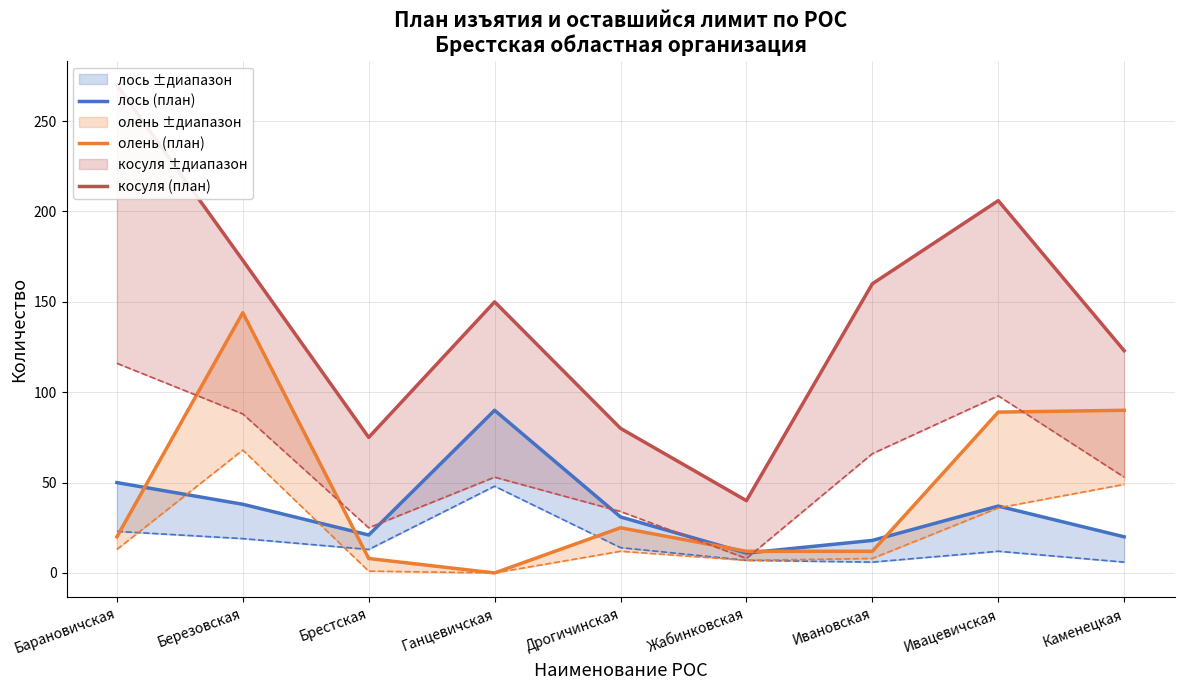

Is it true that лось (план) equals 18 at Жабинковская?

False